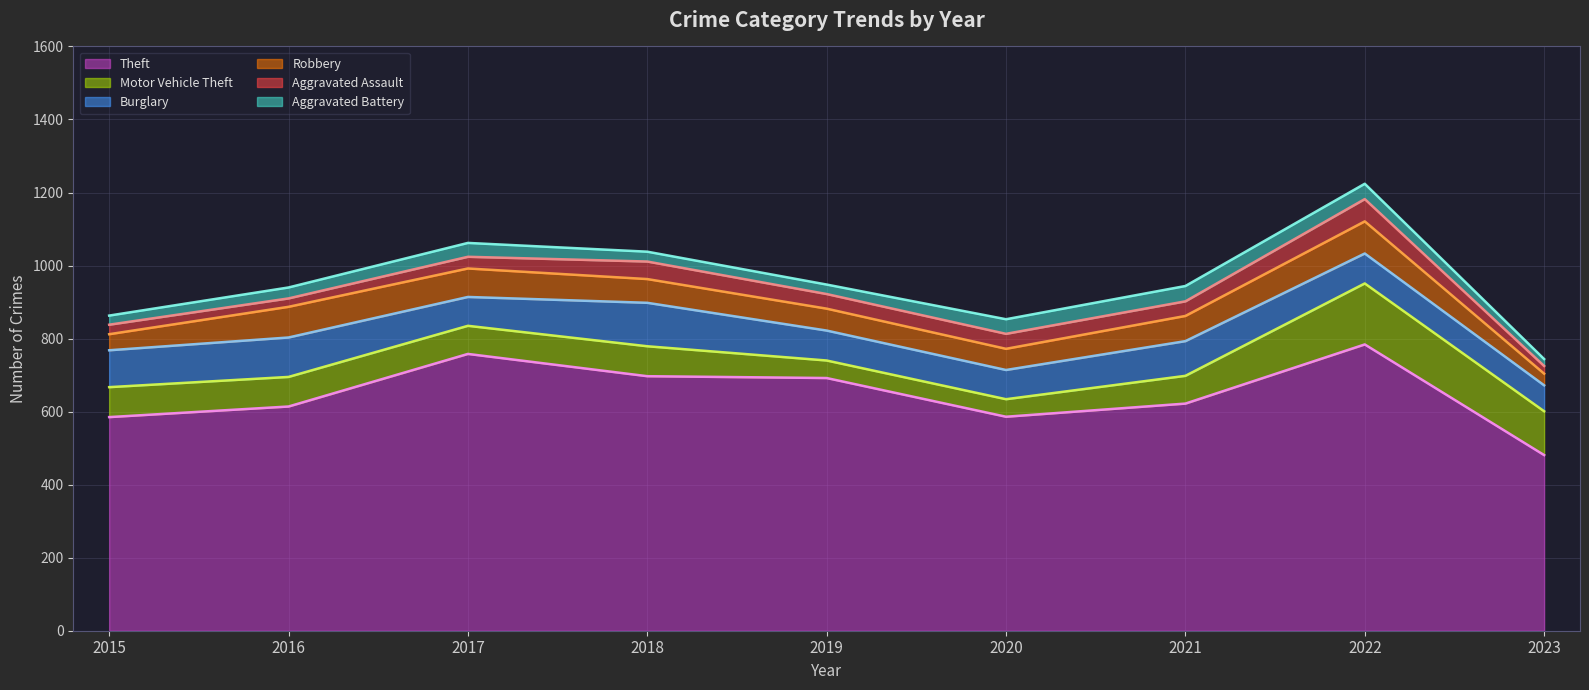

Where does the Robbery series first go above 65?

2016